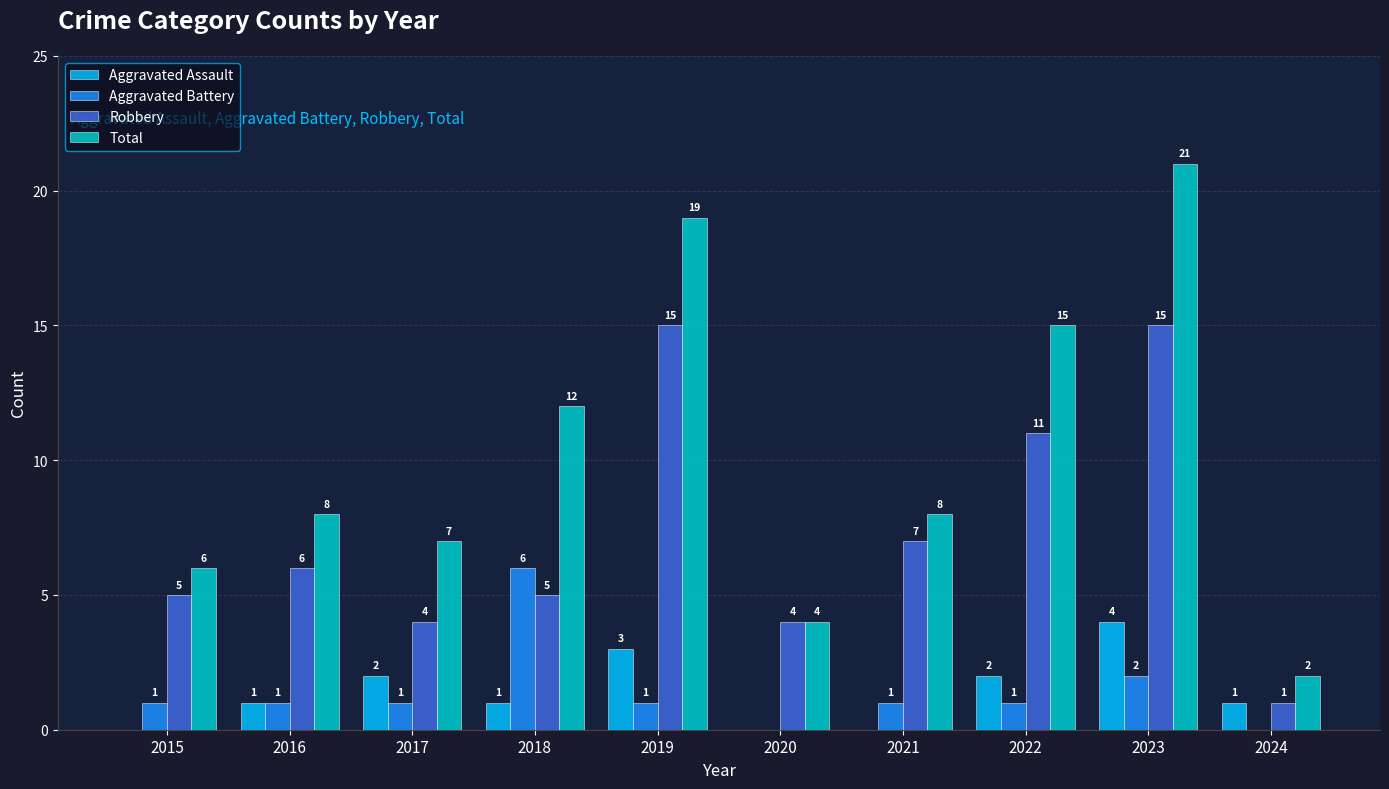

The value of Aggravated Battery at 2015 is 1. True or false?

True